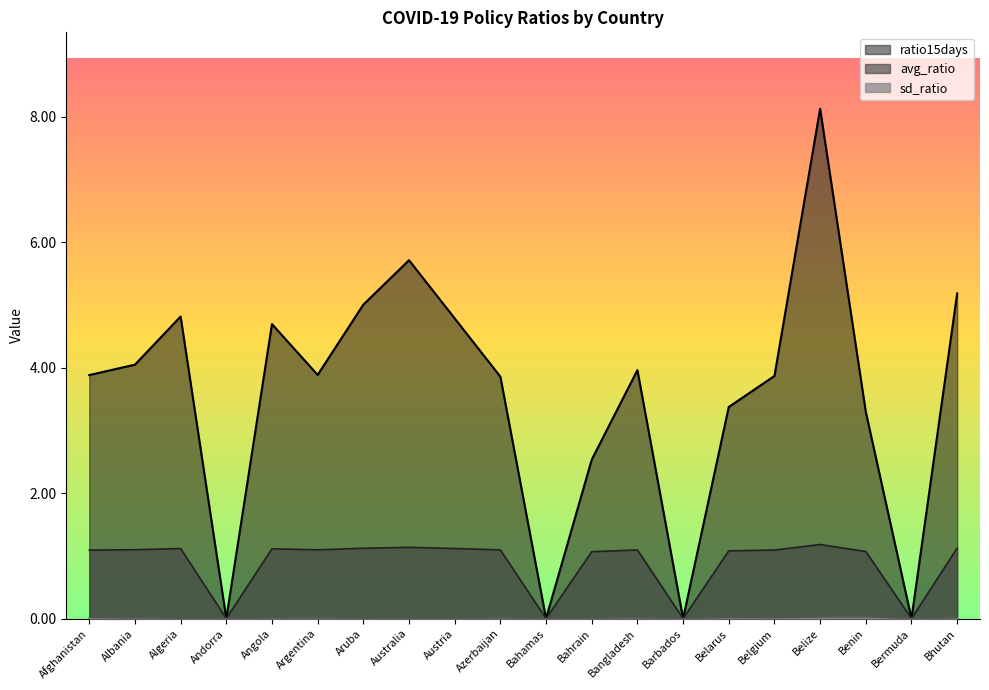

What is the highest value of the avg_ratio series?

1.2